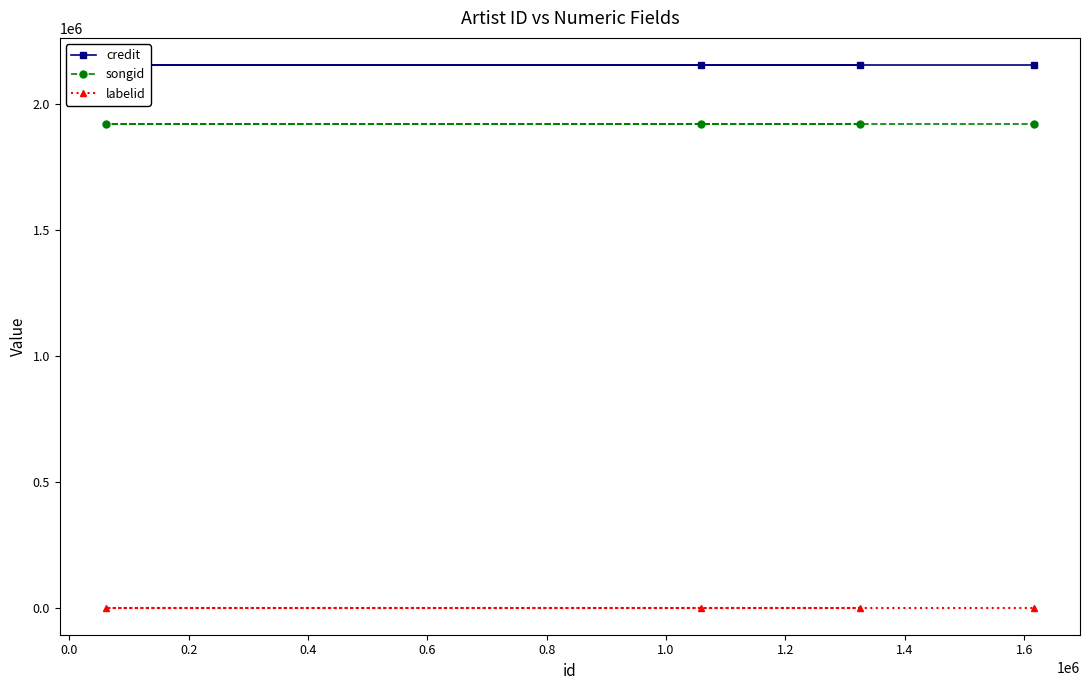

True or false: labelid and credit cross at least once.

False